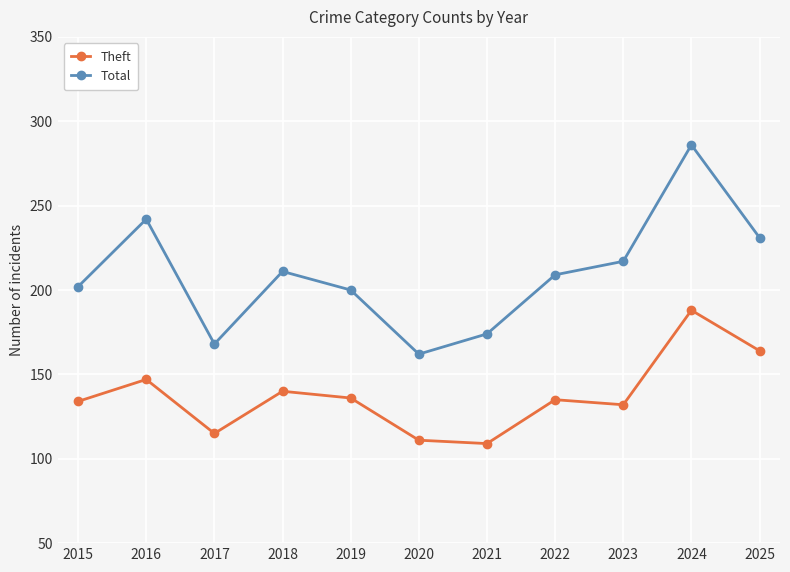

At which category does the chart reach its peak across all series?

2024